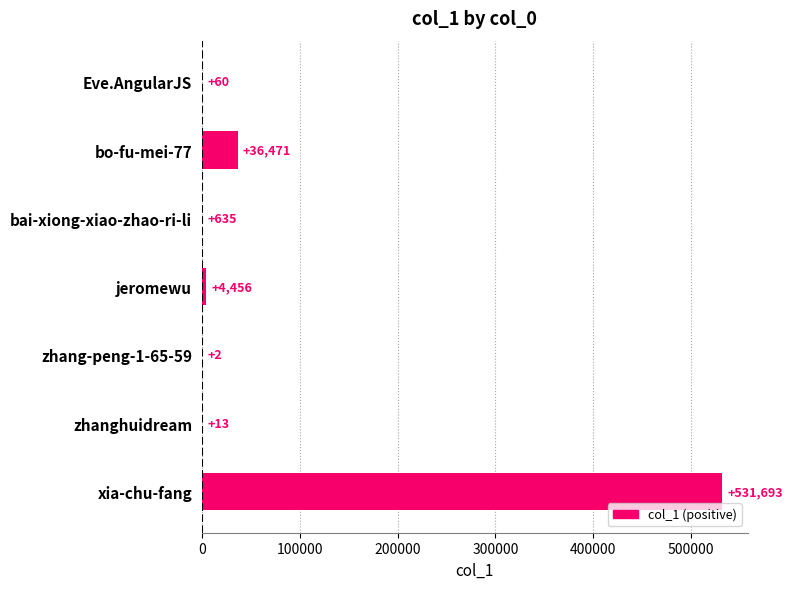

Which category has the highest value across all series?

xia-chu-fang